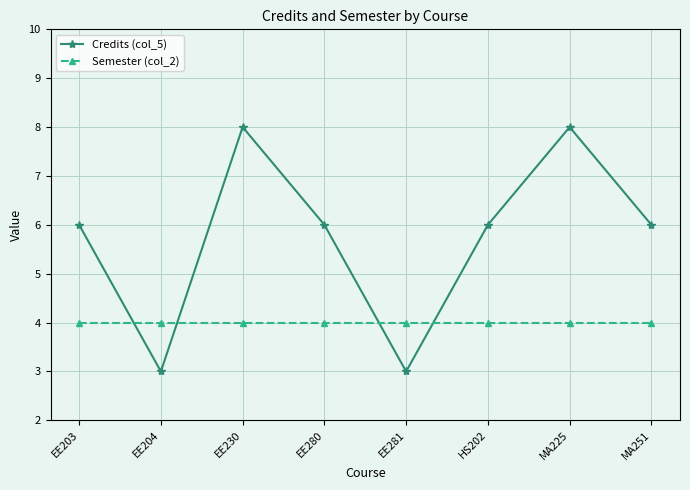

How many data points does each series have?

8